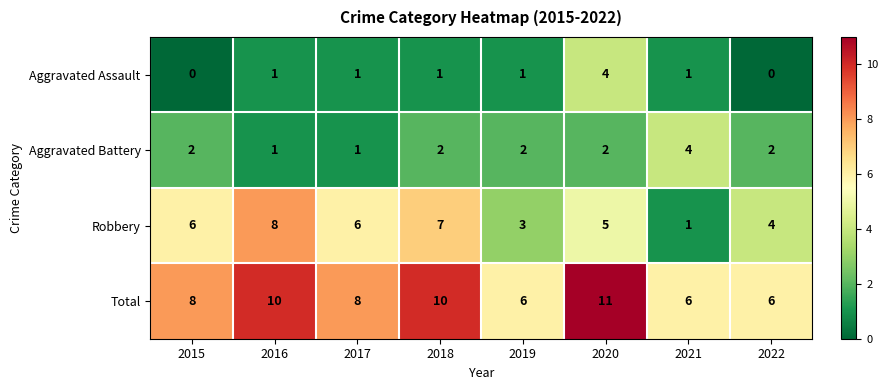

What value does the Total series have at 2021?

6